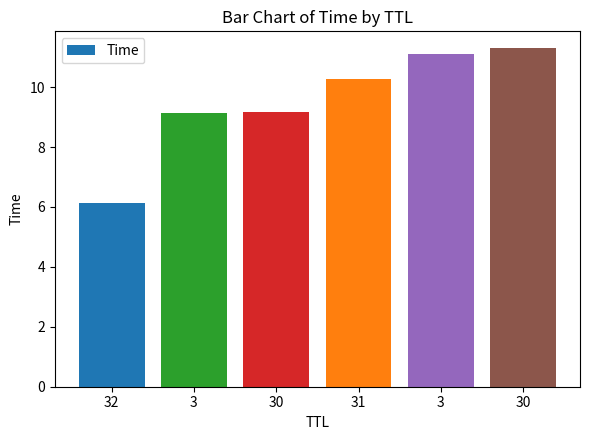

Which has a higher value, 31 or 3?

3